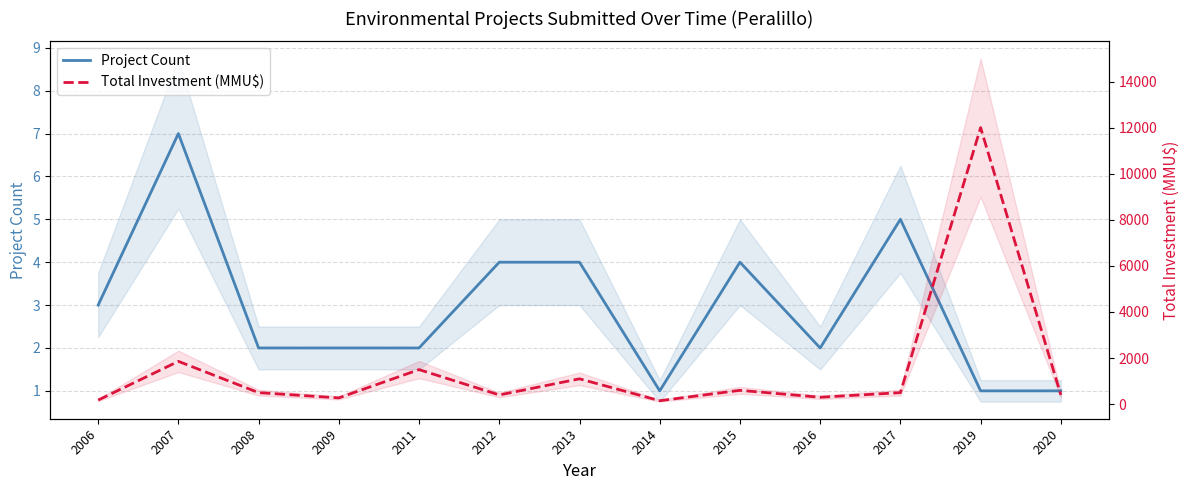

Reading left to right, what are all the values shown in this chart?

Project Count: 2006=3	2007=7	2008=2	2009=2	2011=2	2012=4	2013=4	2014=1	2015=4	2016=2	2017=5	2019=1	2020=1
Total Investment (MMU$): 2006=178	2007=1858	2008=500	2009=272	2011=1500	2012=400	2013=1100	2014=150	2015=600	2016=300	2017=500	2019=12000	2020=400